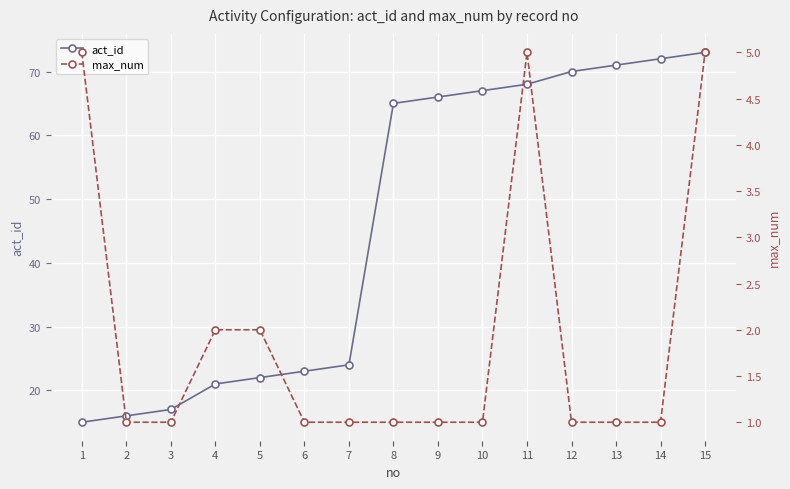

What is the sum of all act_id values?

690